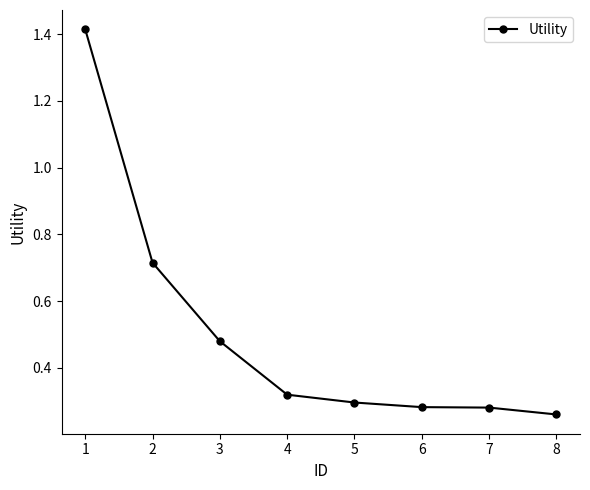

What is the difference between the maximum and minimum values?

1.2